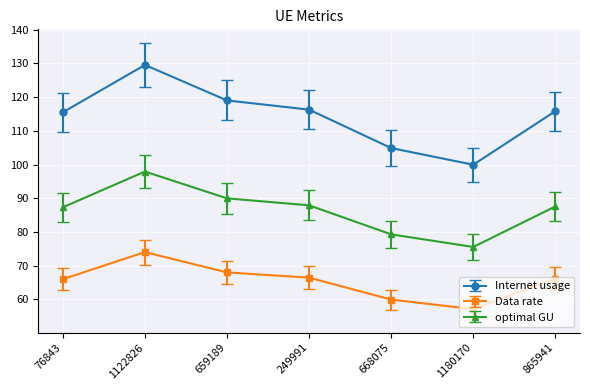

True or false: optimal GU and Data rate intersect in this chart.

False